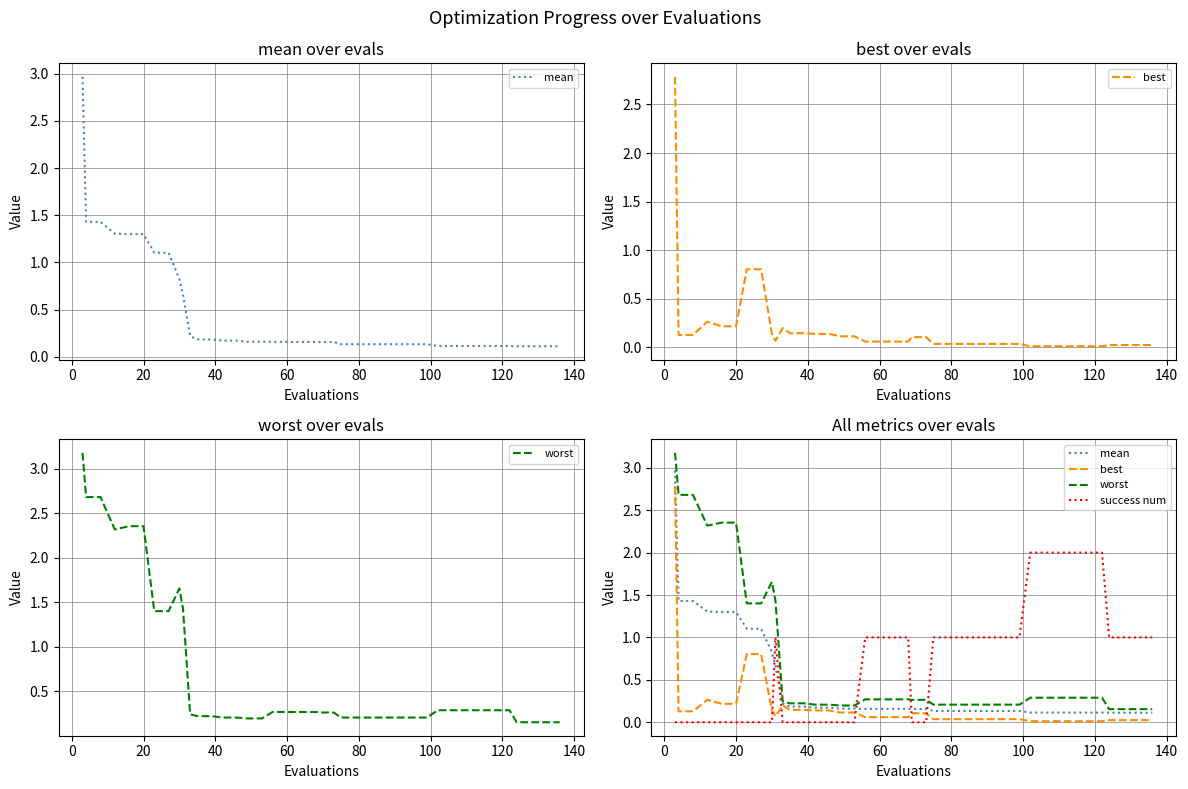

True or false: mean has more than 1 interior local peaks.

False